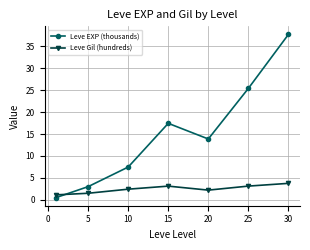

Reading left to right, list all the values displayed in this chart.

Leve EXP (thousands): 0.5	3.0	7.5	17.4	13.9	25.4	37.7
Leve Gil (hundreds): 1.1	1.5	2.4	3.1	2.2	3.1	3.8